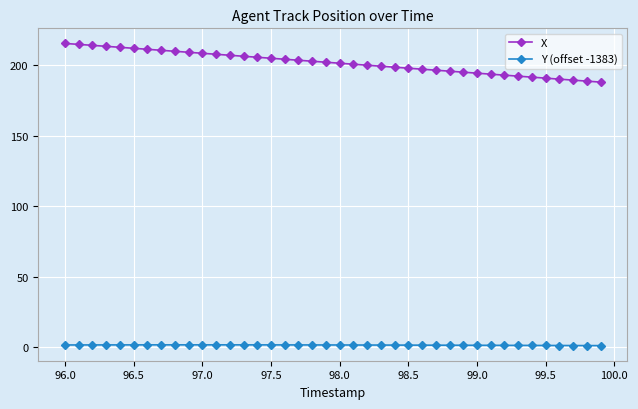

Rank the series by their maximum value, from highest to lowest.

X, Y (offset -1383)